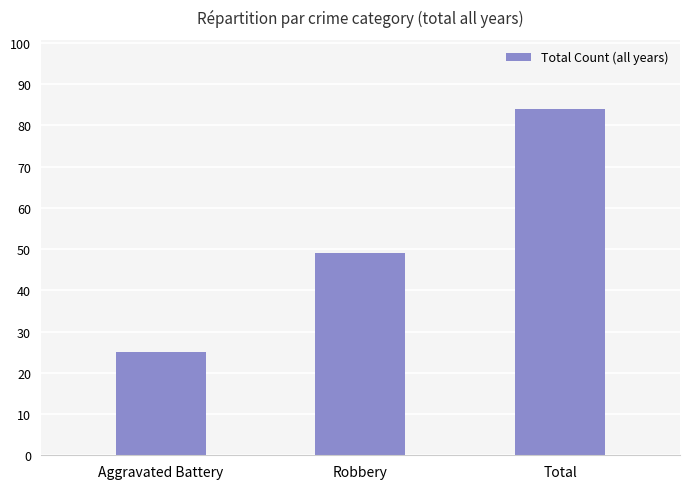

Reading right to left, what are all the values shown in this chart?

Total=84	Robbery=49	Aggravated Battery=25